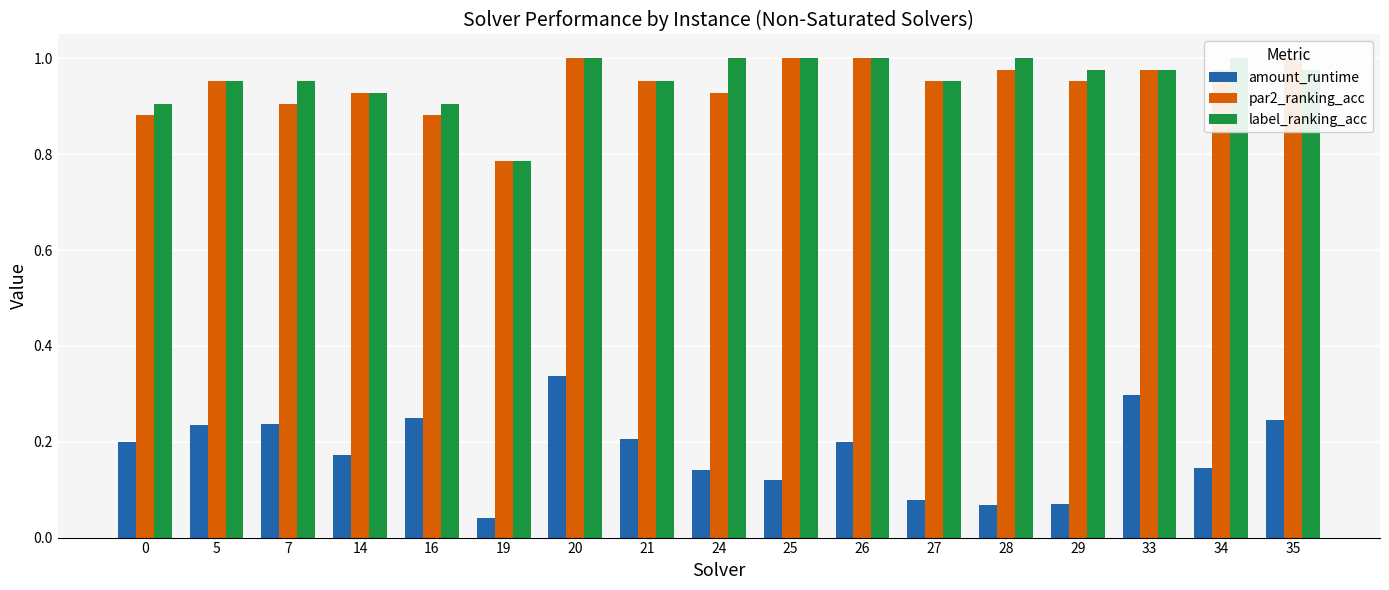

Which series has the widest spread of values?

amount_runtime